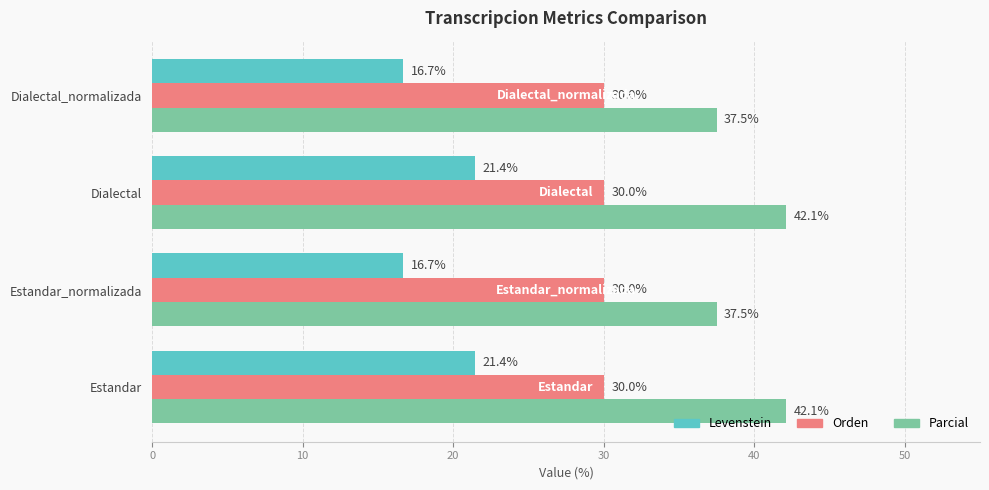

True or false: Parcial has a value of 37.5 at Estandar_normalizada.

True